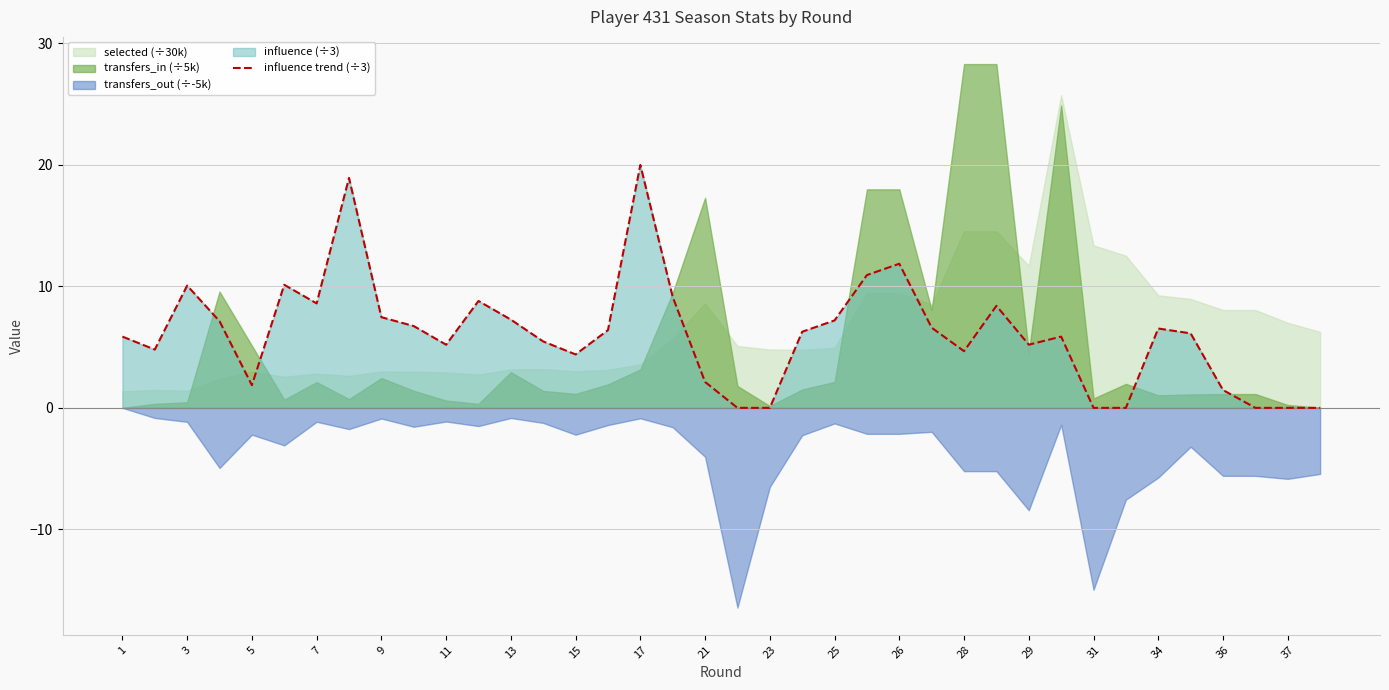

Reading right to left, extract all data points from this chart.

0.0	0.0	0.0	1.5	6.1	6.5	0.0	0.0	5.9	5.2	8.4	4.7	6.6	11.9	10.9	7.2	6.3	0.0	0.0	2.1	9.1	20.0	6.4	4.4	5.5	7.3	8.8	5.2	6.7	7.5	18.9	8.6	10.1	1.9	7.1	10.1	4.8	5.9